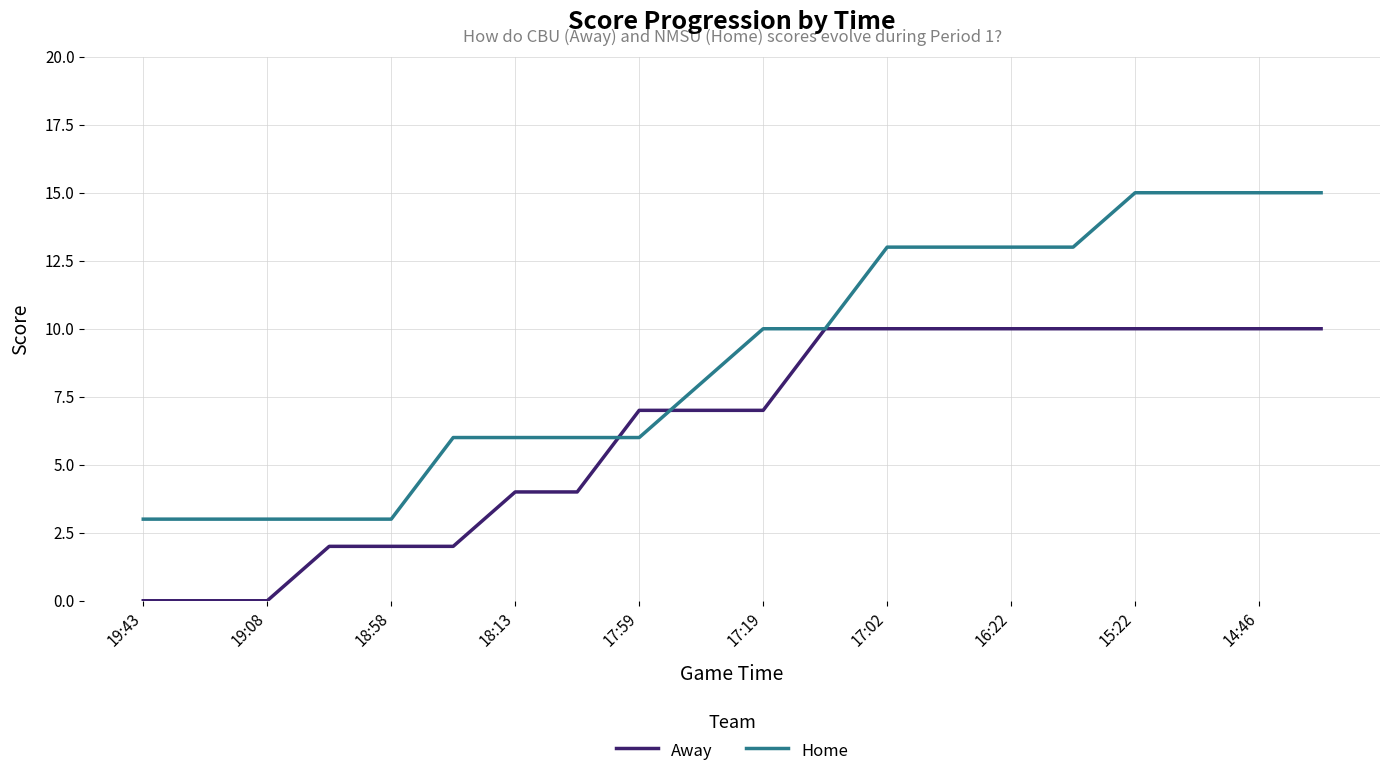

Which series has the widest spread of values?

Home